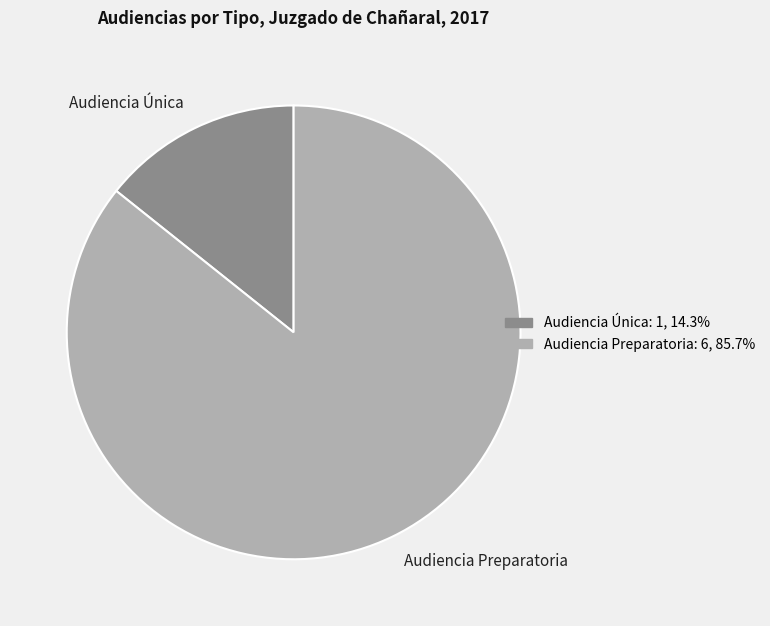

How many segments does this pie chart have?

2